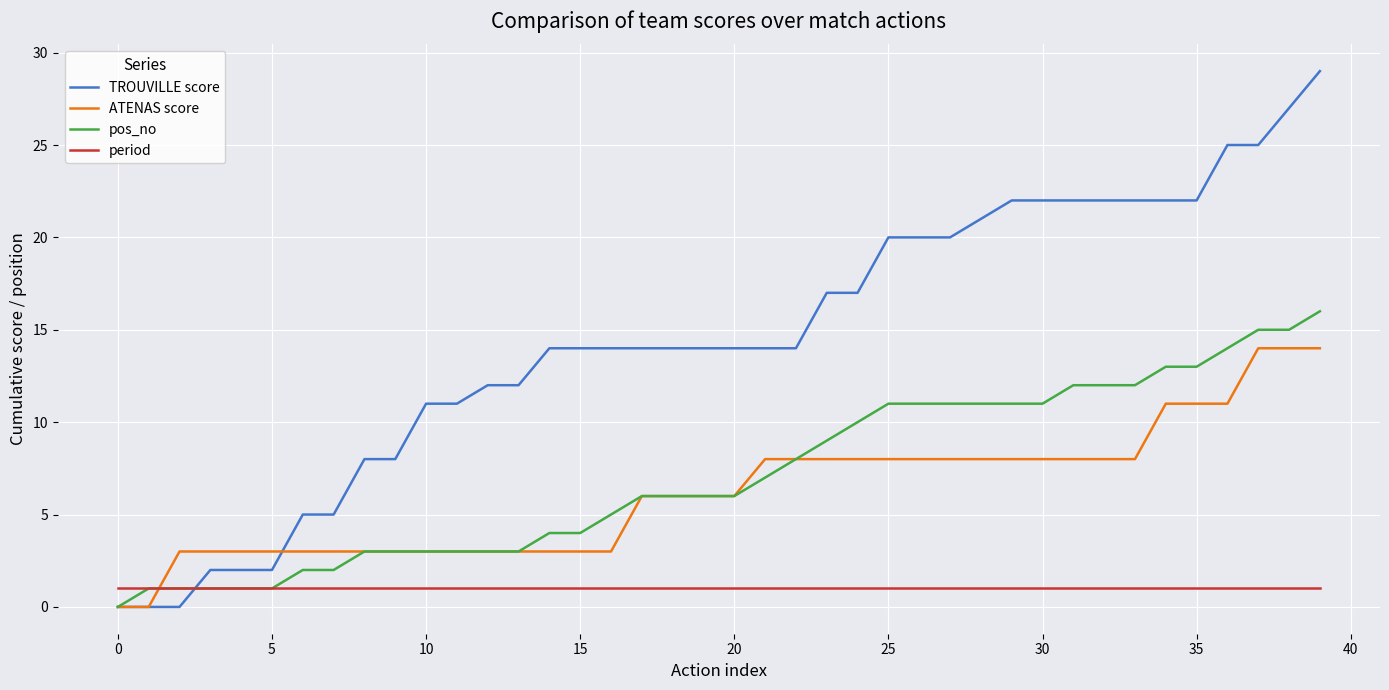

List the series in order of their peak value, highest first.

TROUVILLE score, pos_no, ATENAS score, period